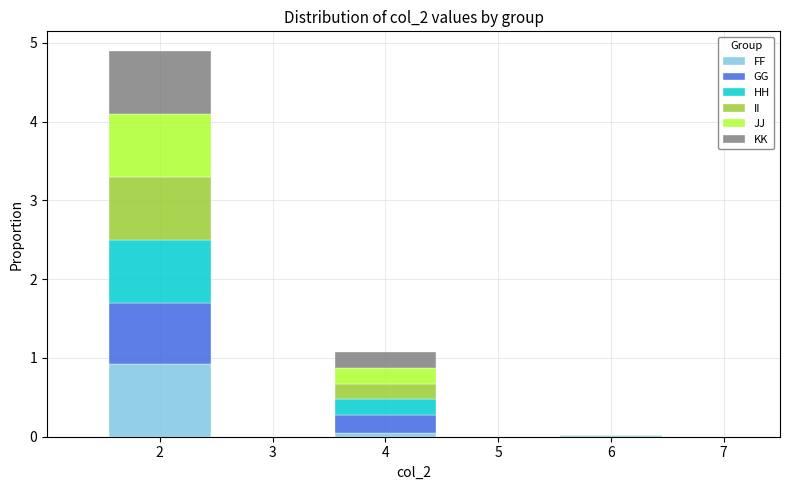

What is the total value across all series at 2?

4.9